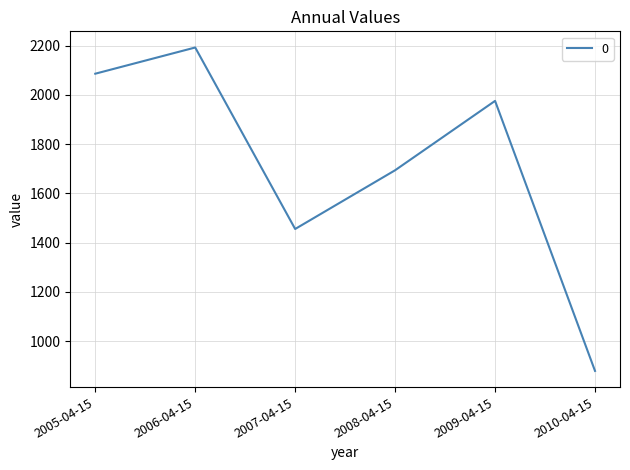

Rank the categories by value from highest to lowest.

2006-04-15, 2005-04-15, 2009-04-15, 2008-04-15, 2007-04-15, 2010-04-15